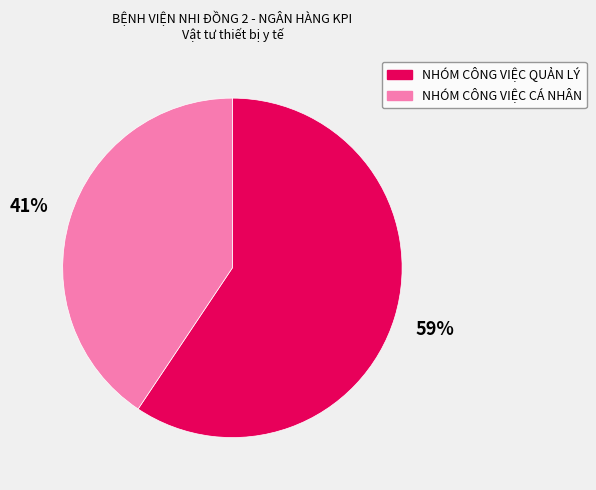

Which category accounts for the majority?

NHÓM CÔNG VIỆC QUẢN LÝ